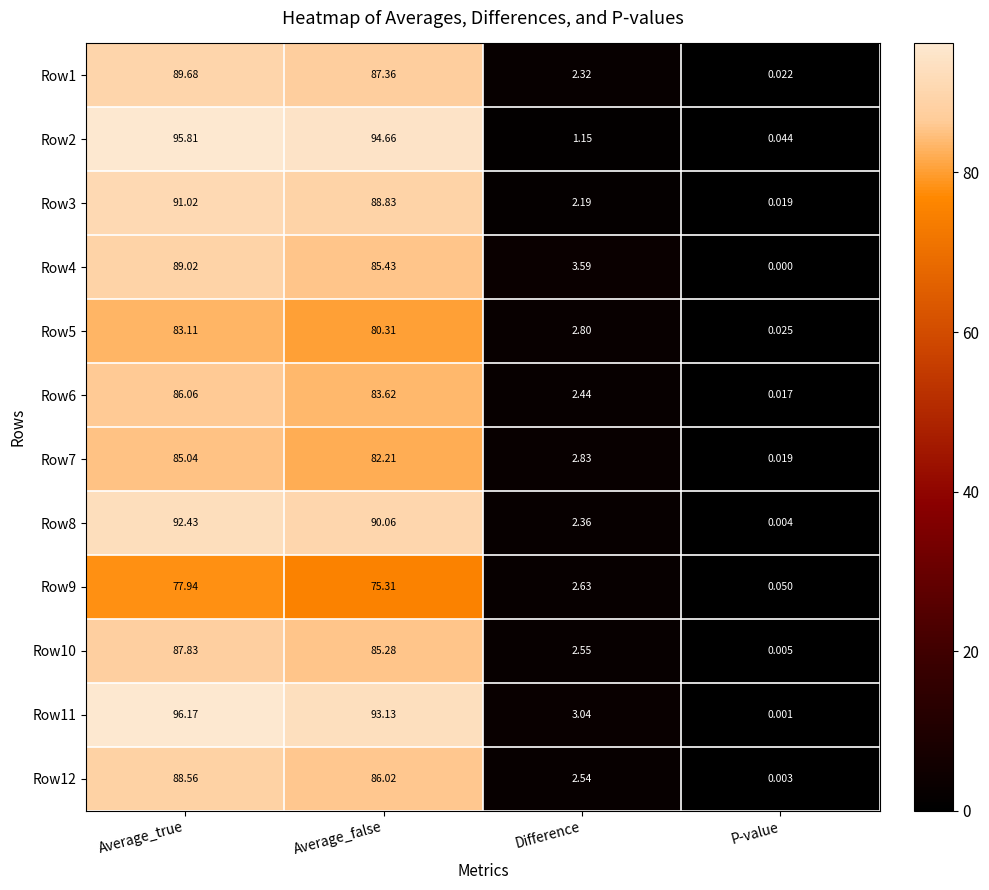

At which label does Row6 first exceed 83?

Average_true